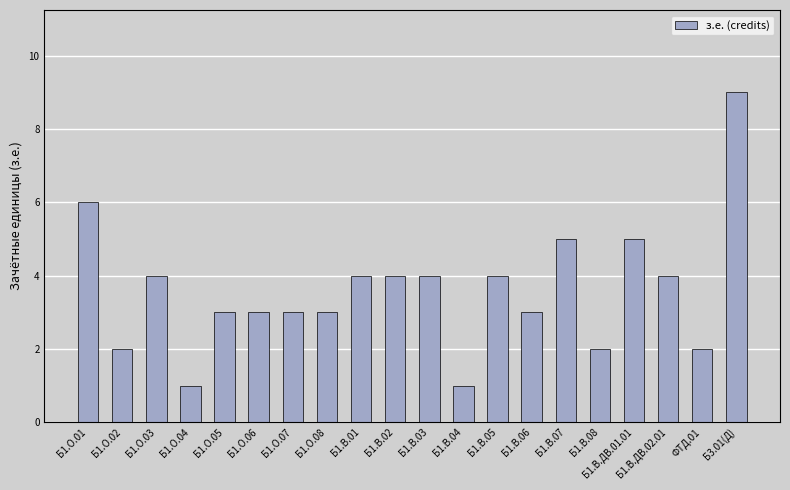

What is the average value?

4